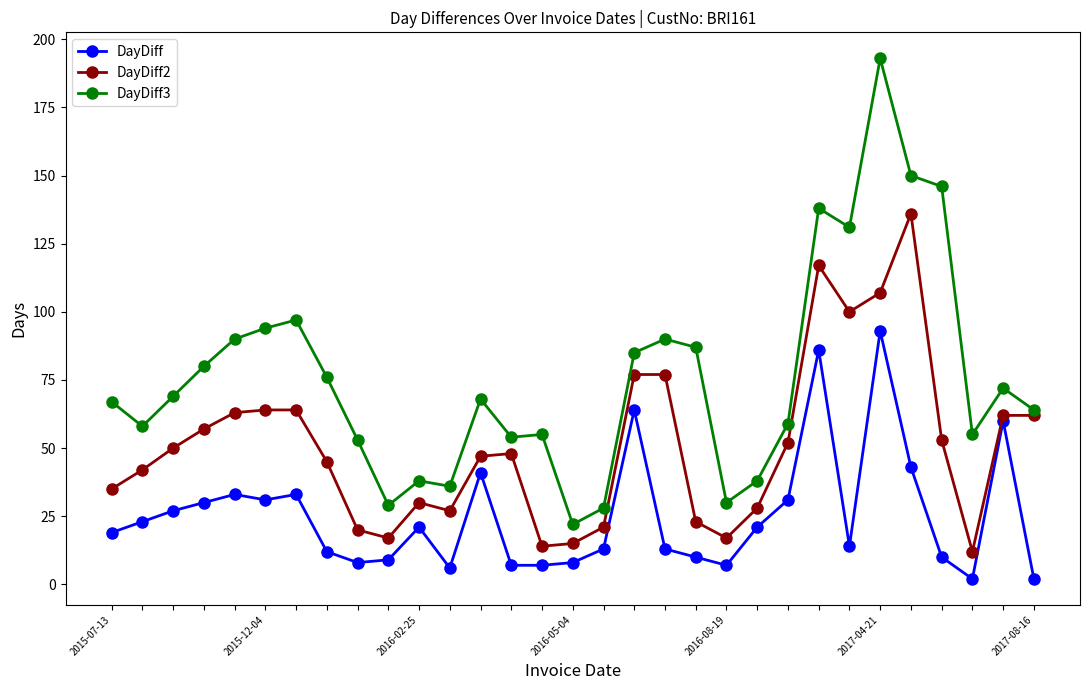

What is the highest value of the DayDiff series?

93